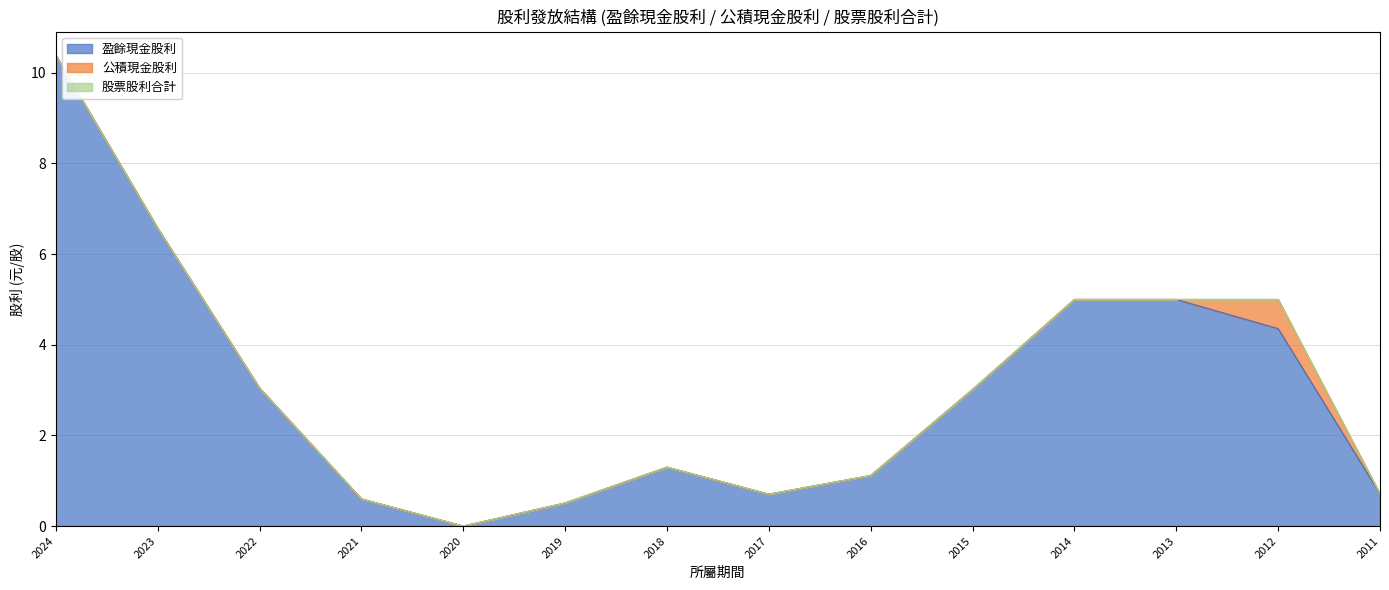

True or false: 股票股利合計 has a value of 0.0 at 2014.

True